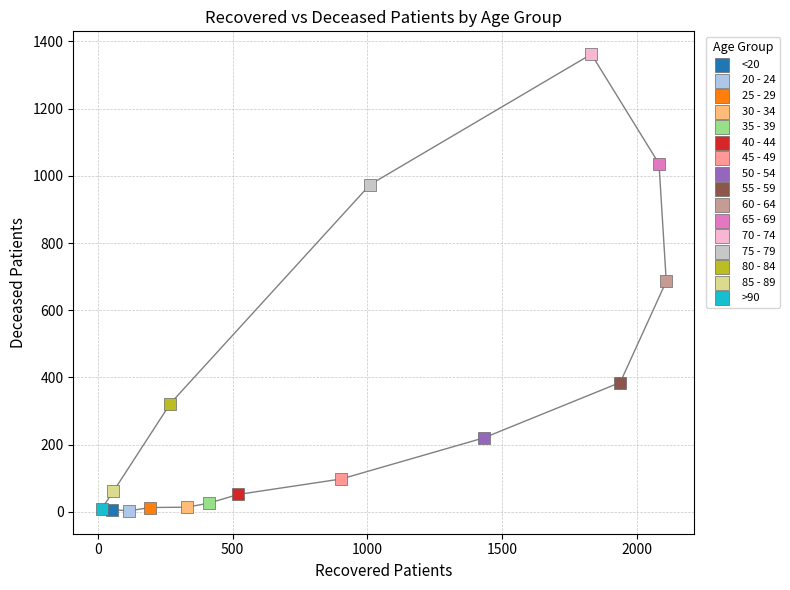

What are all the series names shown in the legend?

<20, 20 - 24, 25 - 29, 30 - 34, 35 - 39, 40 - 44, 45 - 49, 50 - 54, 55 - 59, 60 - 64, 65 - 69, 70 - 74, 75 - 79, 80 - 84, 85 - 89, >90